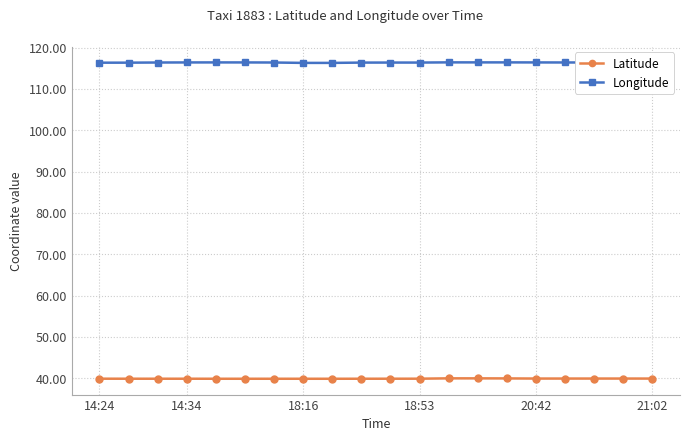

Which series has the largest total across all categories?

Longitude